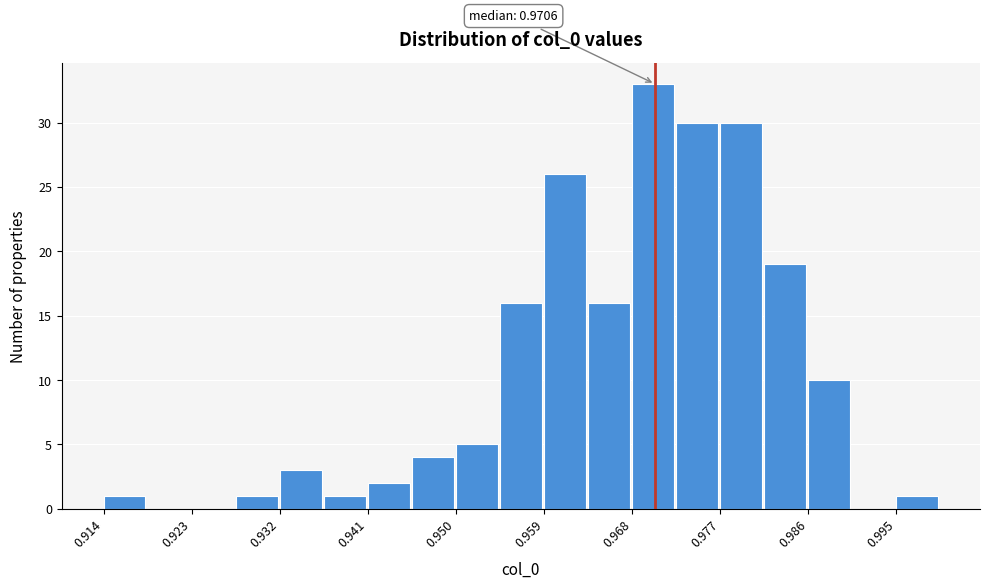

Which range on the x-axis has the tallest bar?

0.968 to 0.973